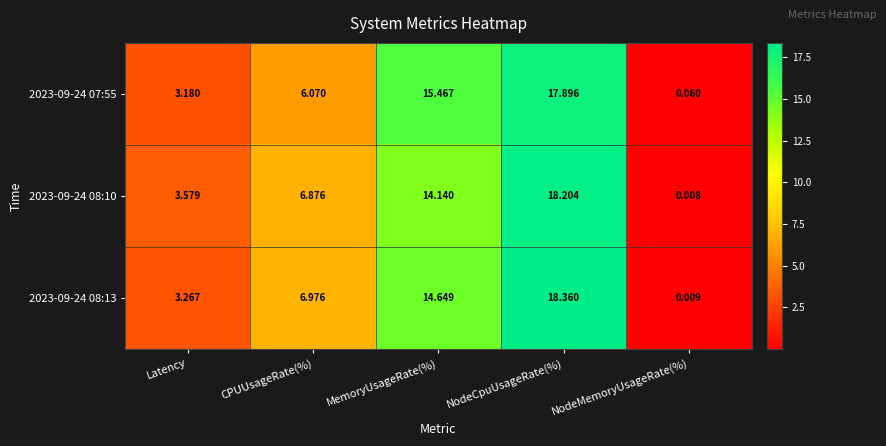

At which category is the sum across all series the highest?

NodeCpuUsageRate(%)